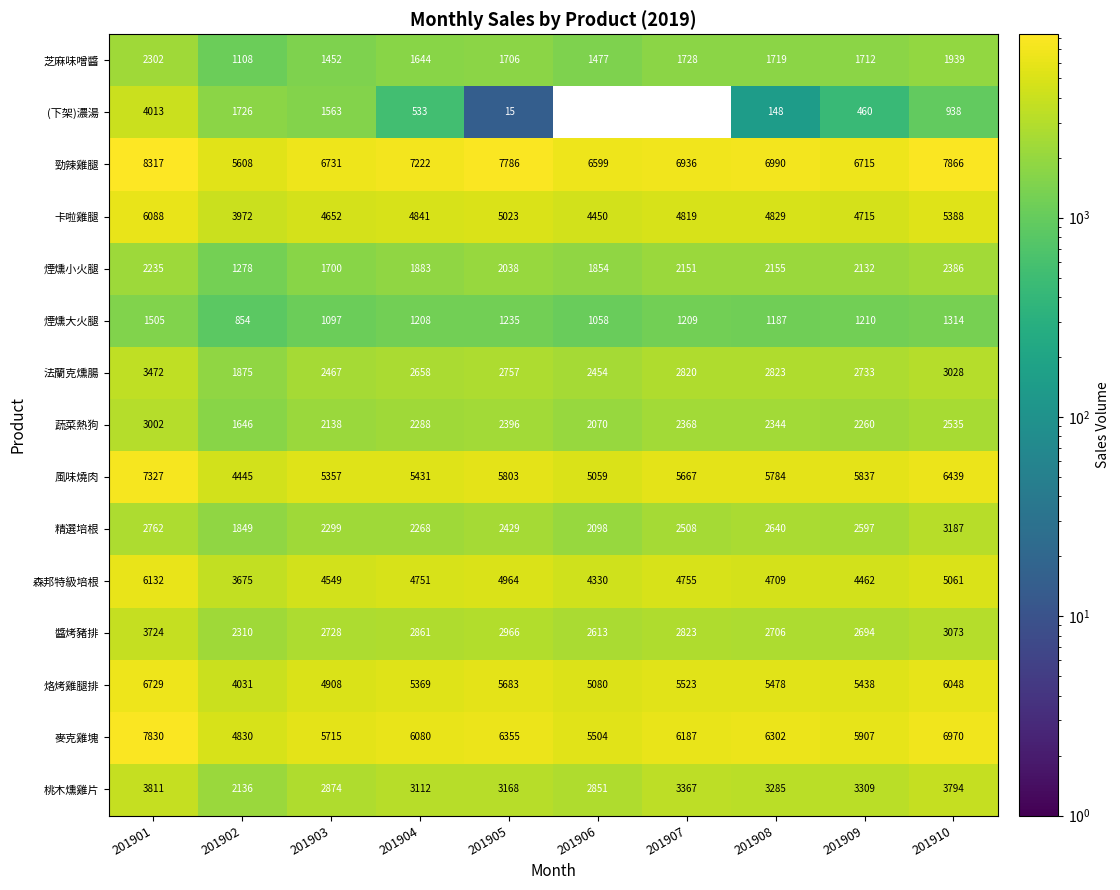

Is the value of 風味燒肉 at 201910 greater than the value of (下架)濃湯 at 201909?

Yes